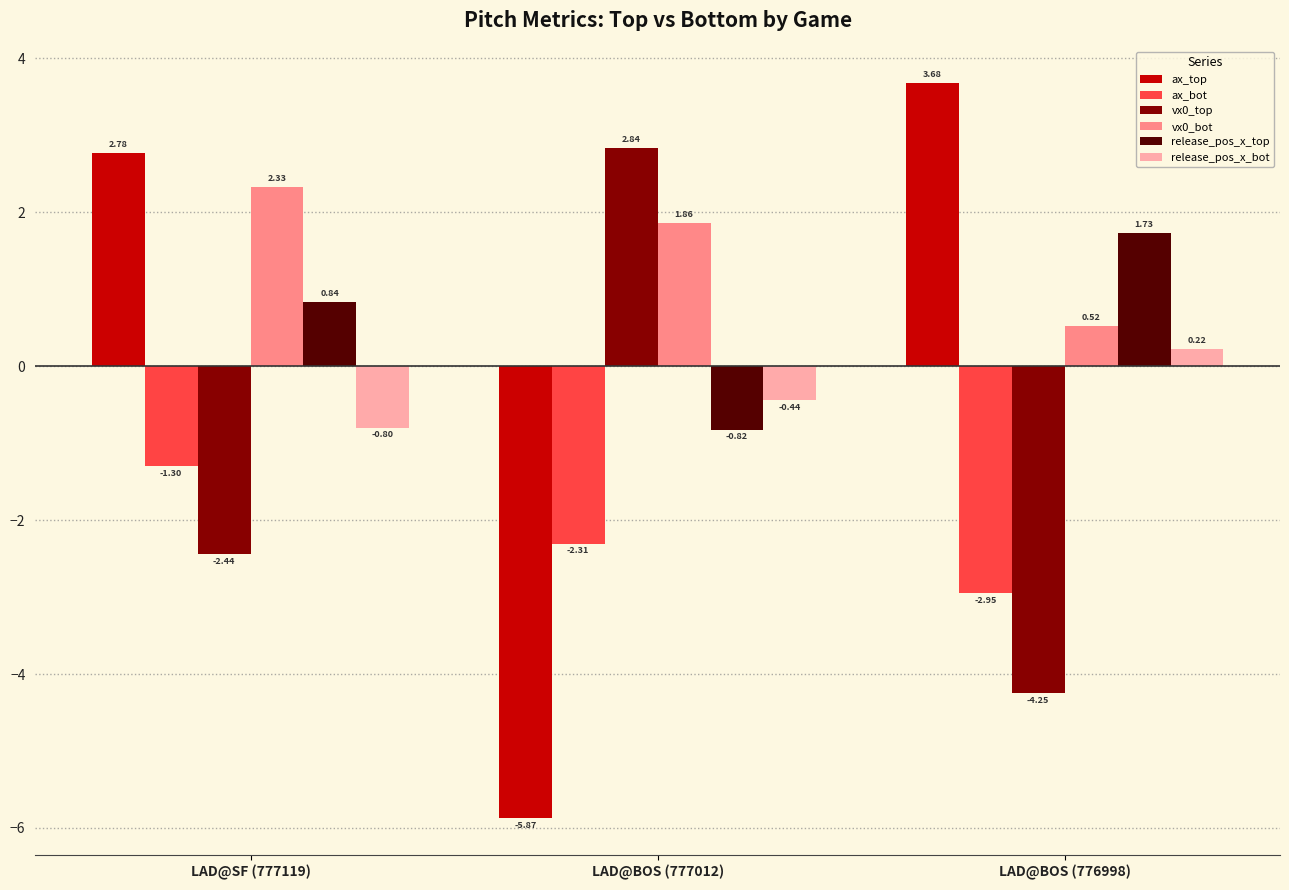

At which category is the sum across all series the highest?

LAD@SF (777119)